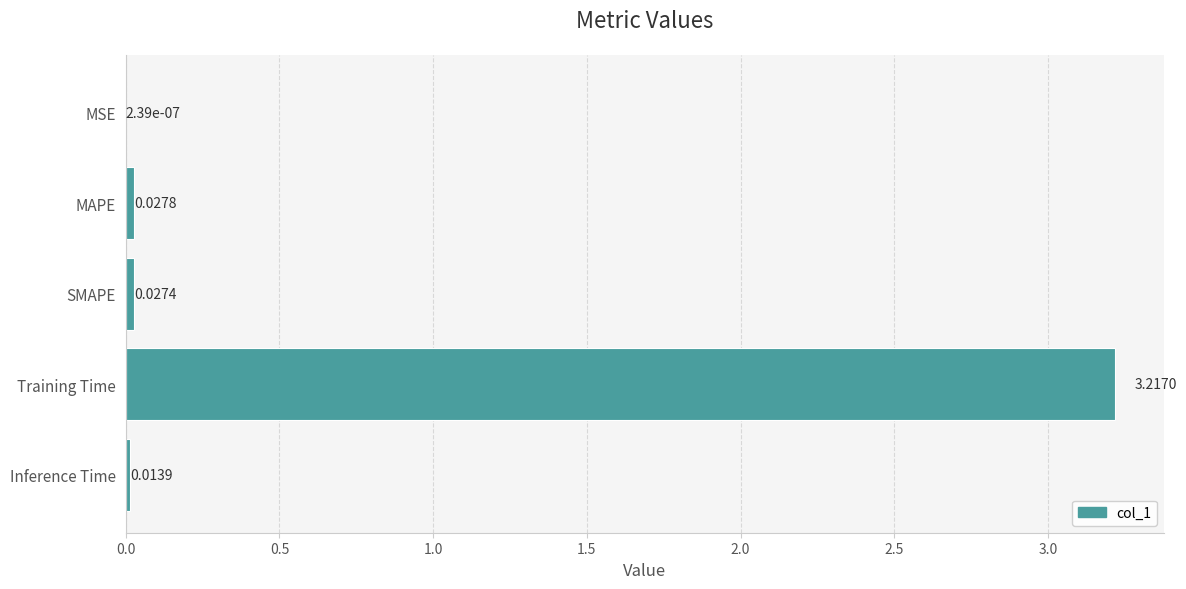

At which label is the value closest to 1?

MAPE